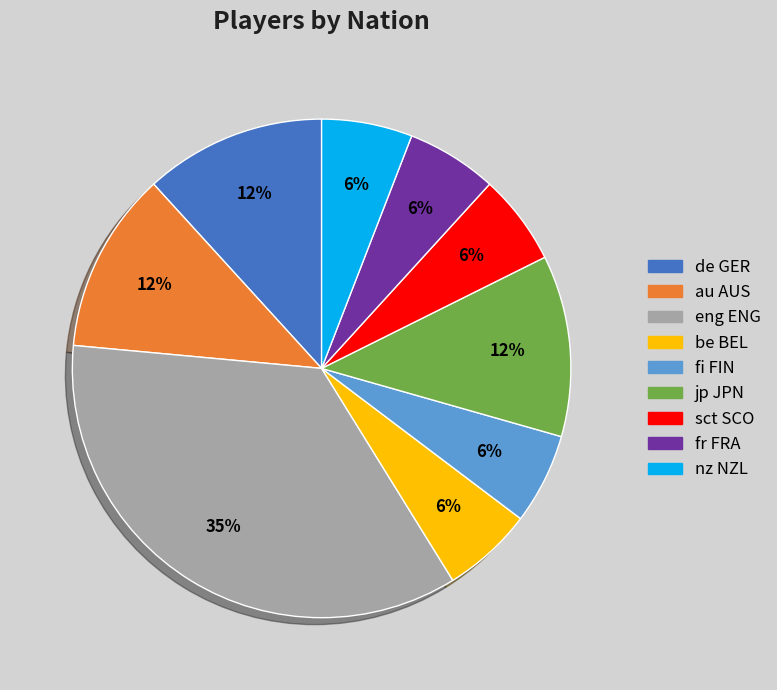

Does any single category account for the majority?

No